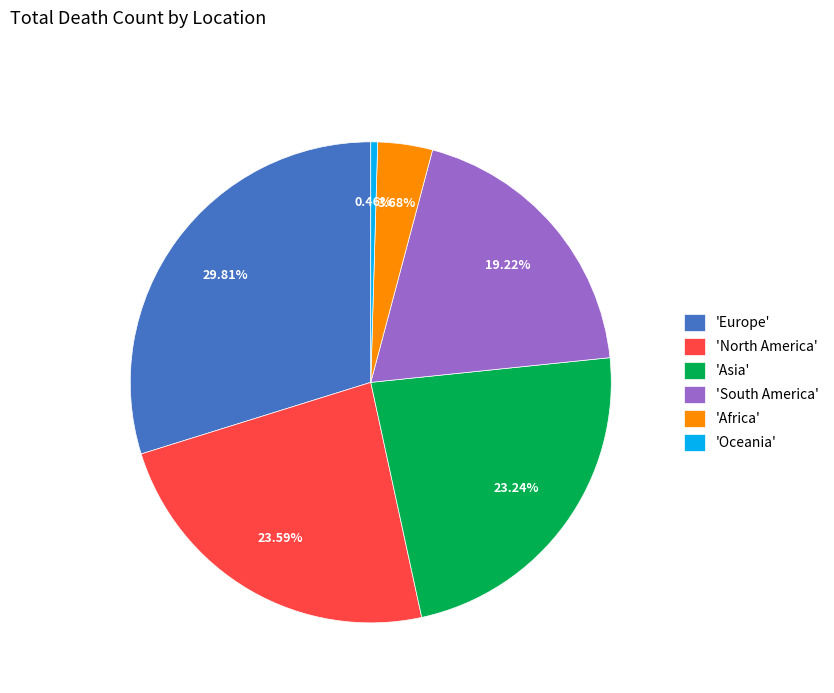

Is there a majority slice in this chart?

No